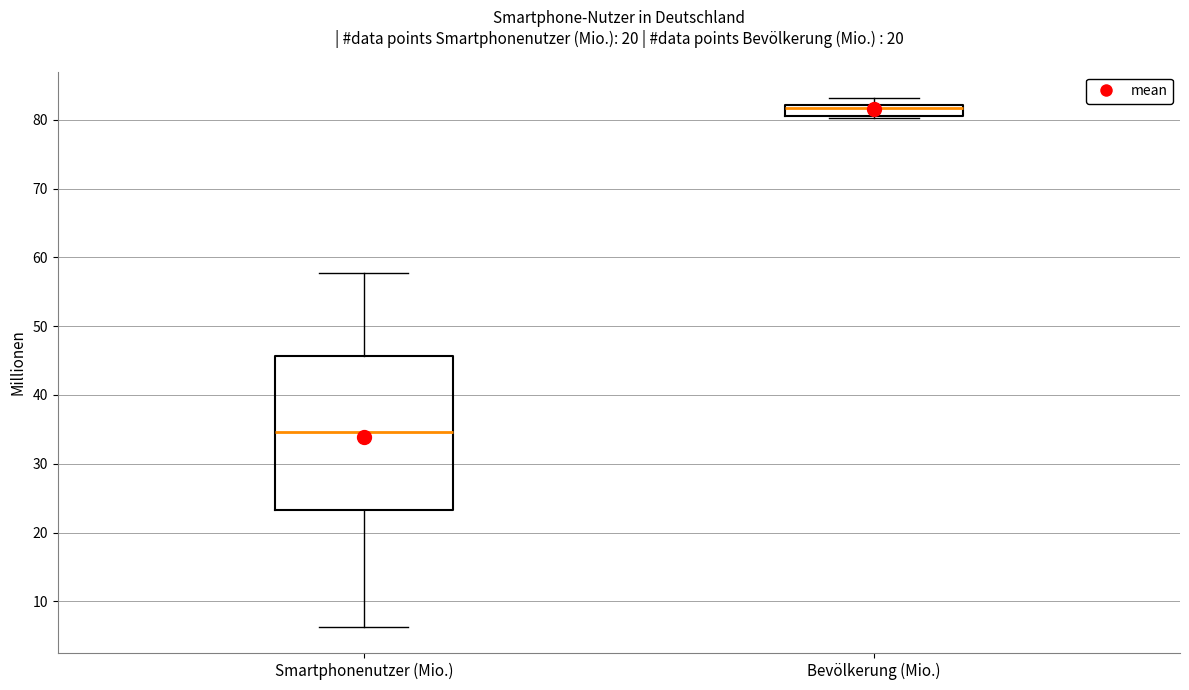

Where is the upper edge of the box for Bevölkerung (Mio.) on the y-axis? The values are not printed on the chart, so give them approximately, as read against the axis.

82